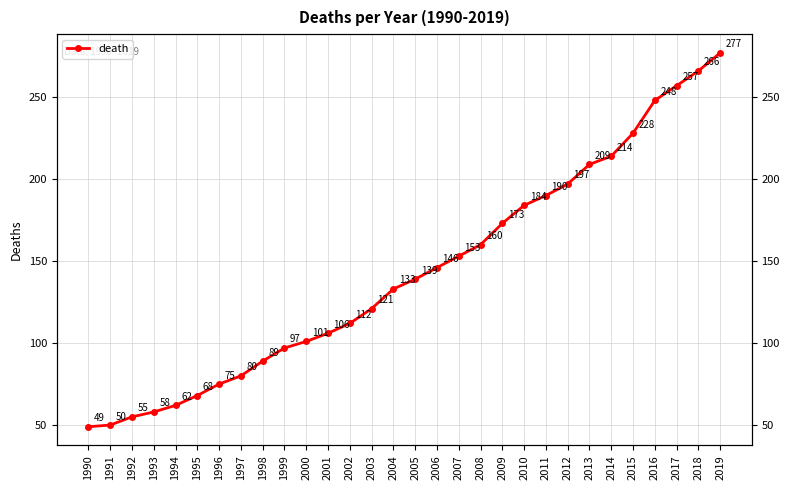

True or false: the data shows 394 at 2019.

False